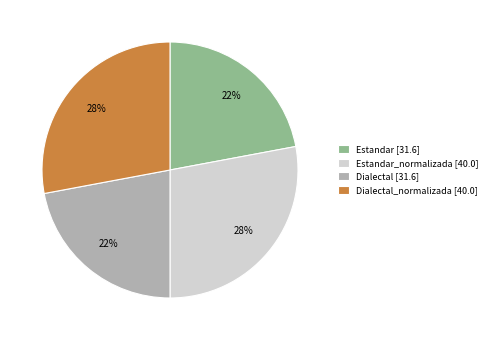

True or false: Dialectal [31.6] accounts for 22% of the total.

True